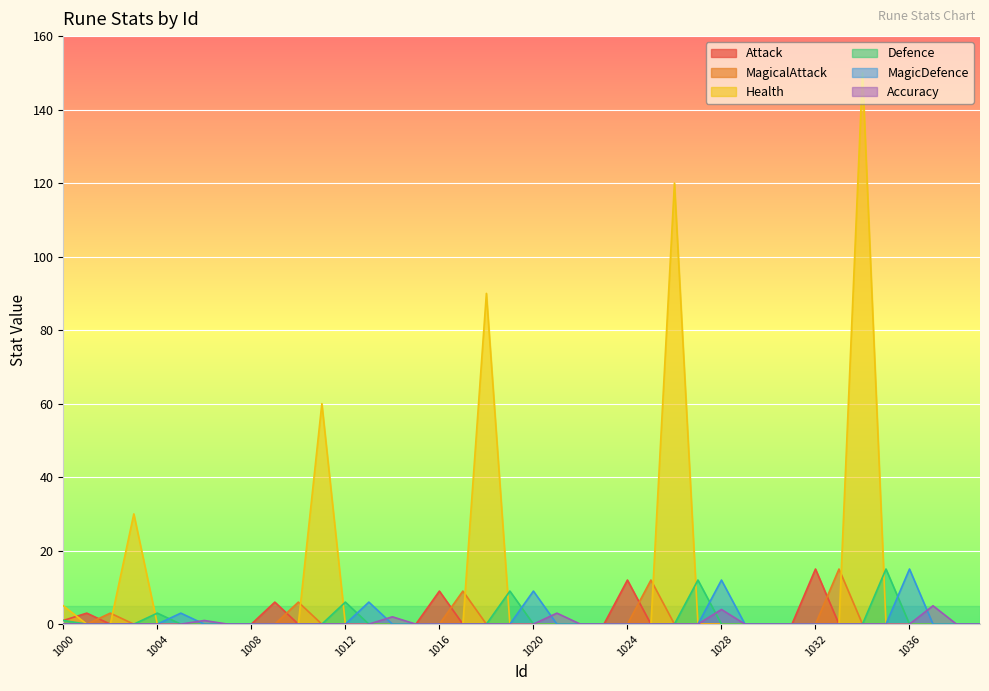

How many lines are shown in the chart?

6